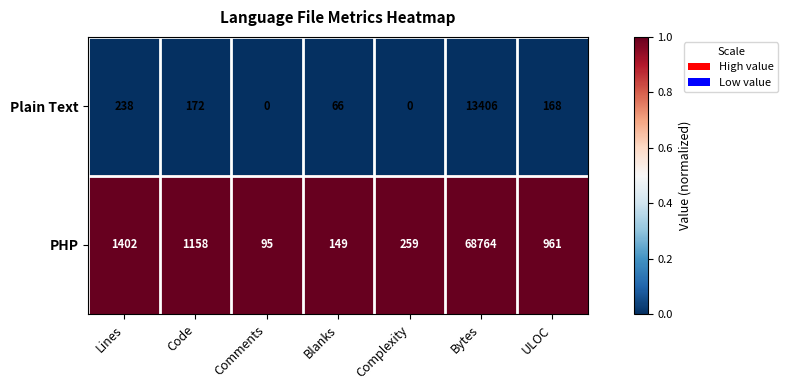

Which category has the highest value across all series?

Bytes